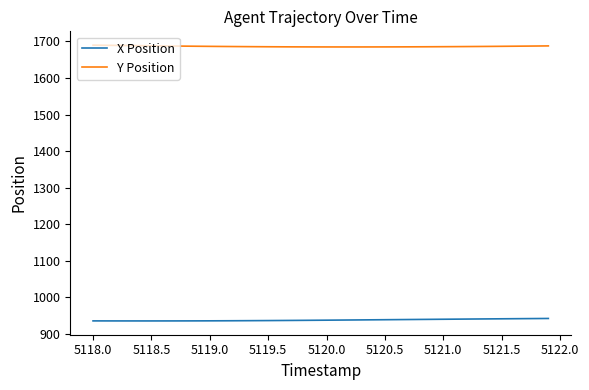

List the series in order of their peak value, lowest first.

X Position, Y Position